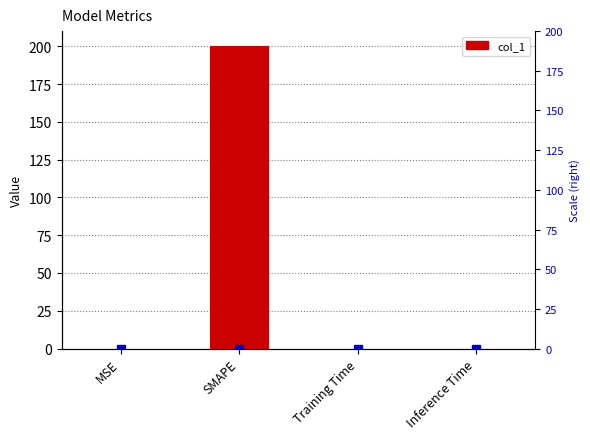

What is the label of the 1st bar from the right?

Inference Time